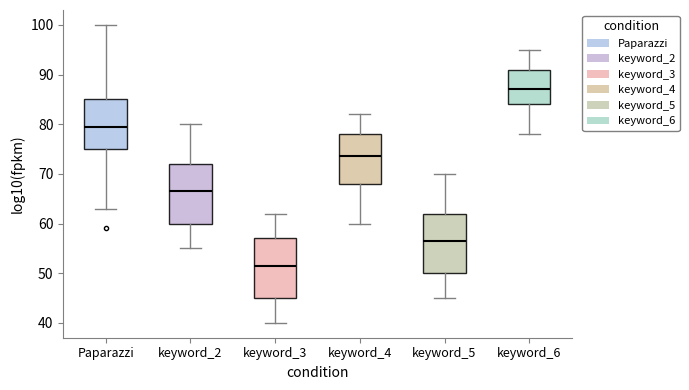

Which box's median line is the lowest?

keyword_3